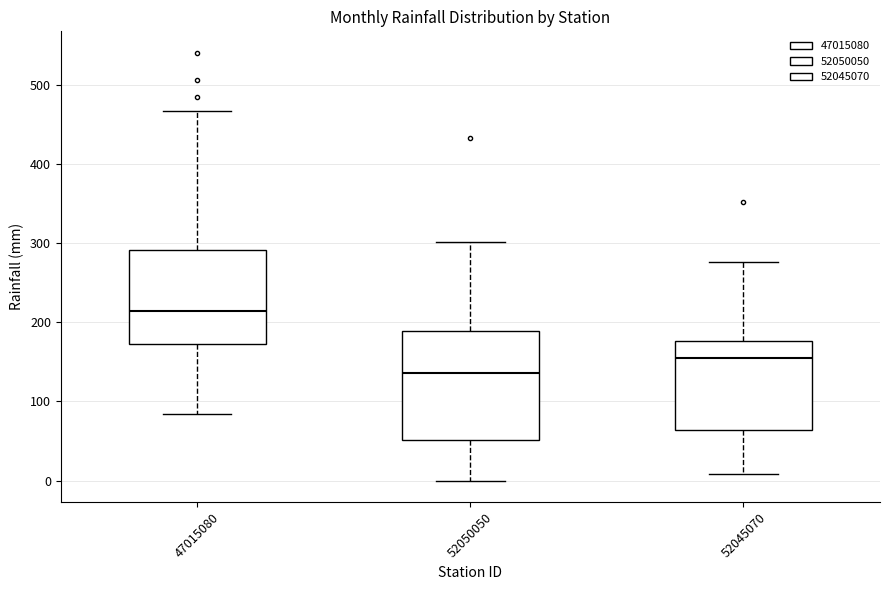

Where is the upper edge of the box at x = 52045070 on the y-axis? The values are not printed on the chart, so give them approximately, as read against the axis.

180